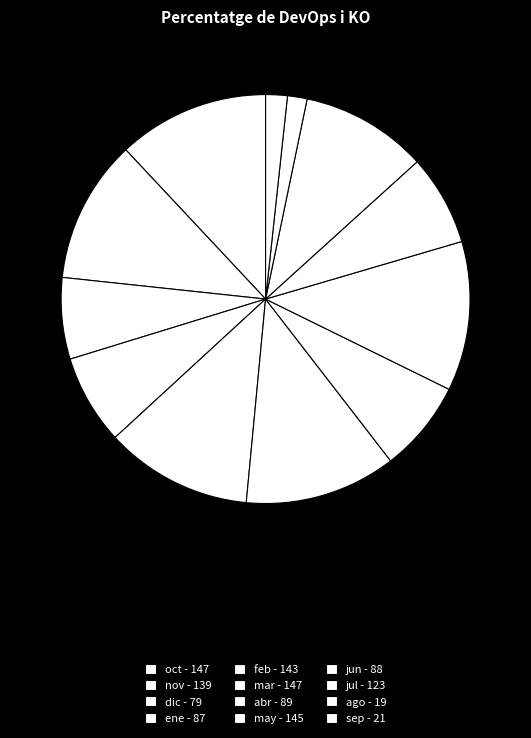

How many slices are in this pie chart?

12